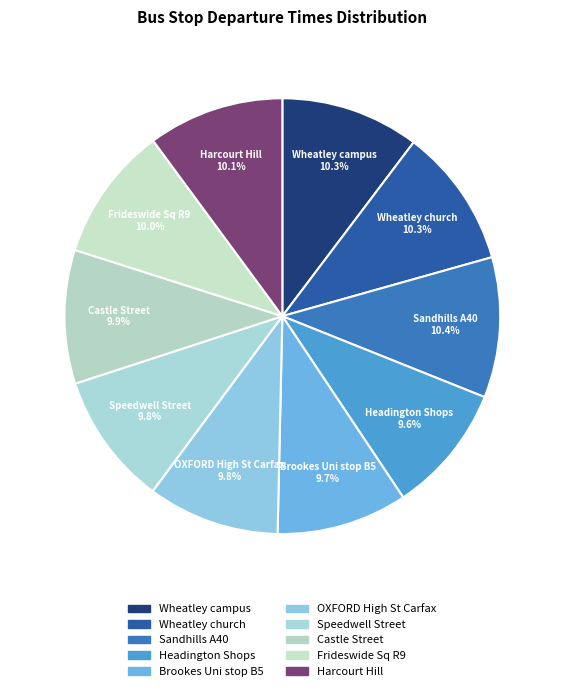

Rank the categories by value from lowest to highest.

Headington Shops, Brookes Uni stop B5, OXFORD High St Carfax, Speedwell Street, Castle Street, Frideswide Sq R9, Harcourt Hill, Wheatley campus, Wheatley church, Sandhills A40